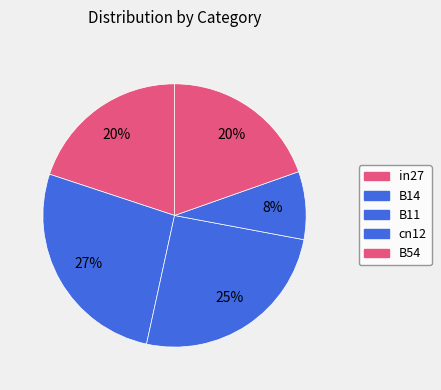

Which category has the smallest portion of the pie?

cn12